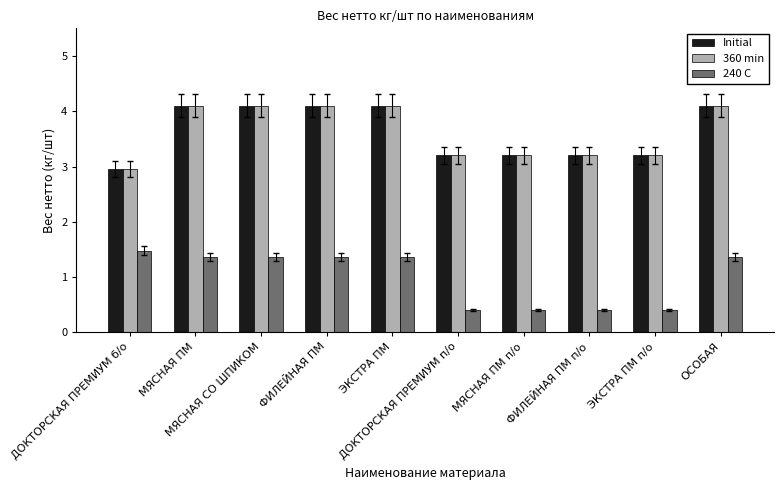

What is the total value across all series at ФИЛЕЙНАЯ ПМ?

9.6